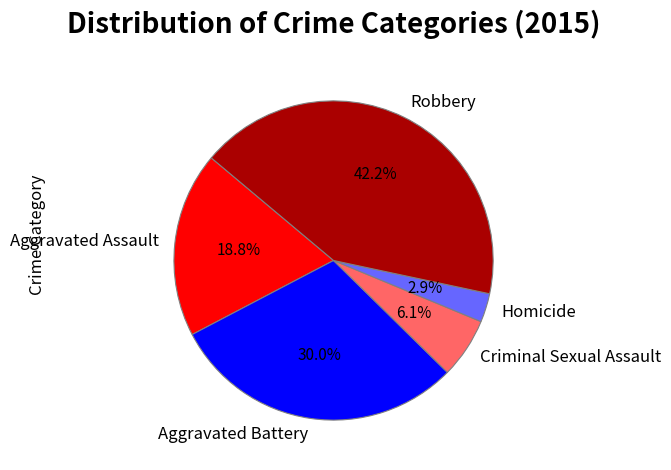

To the nearest percent, what percentage of the pie is Criminal Sexual Assault?

6%